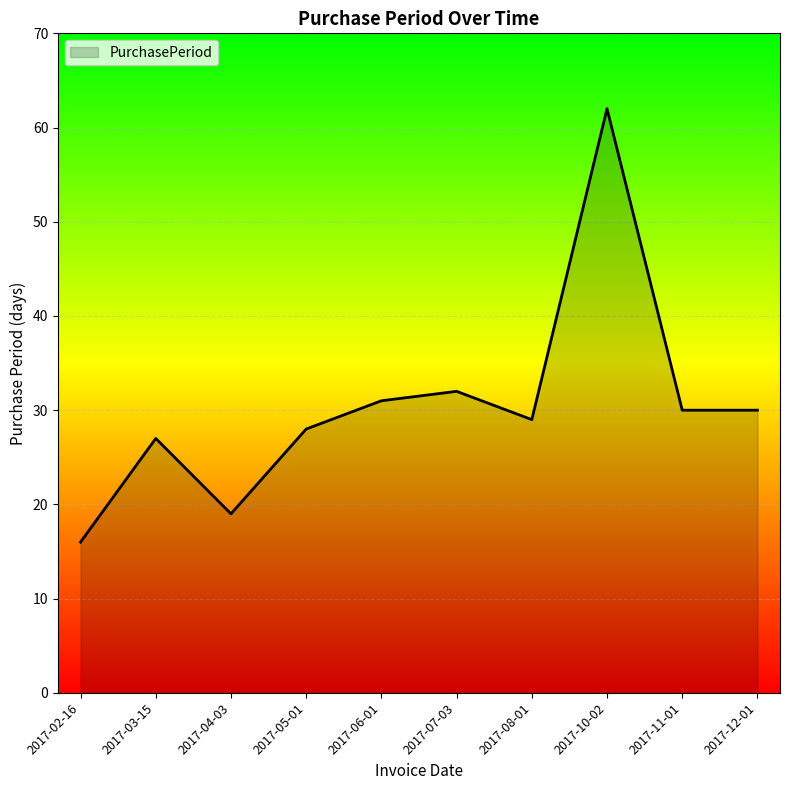

What is the difference between the second highest and minimum values?

16